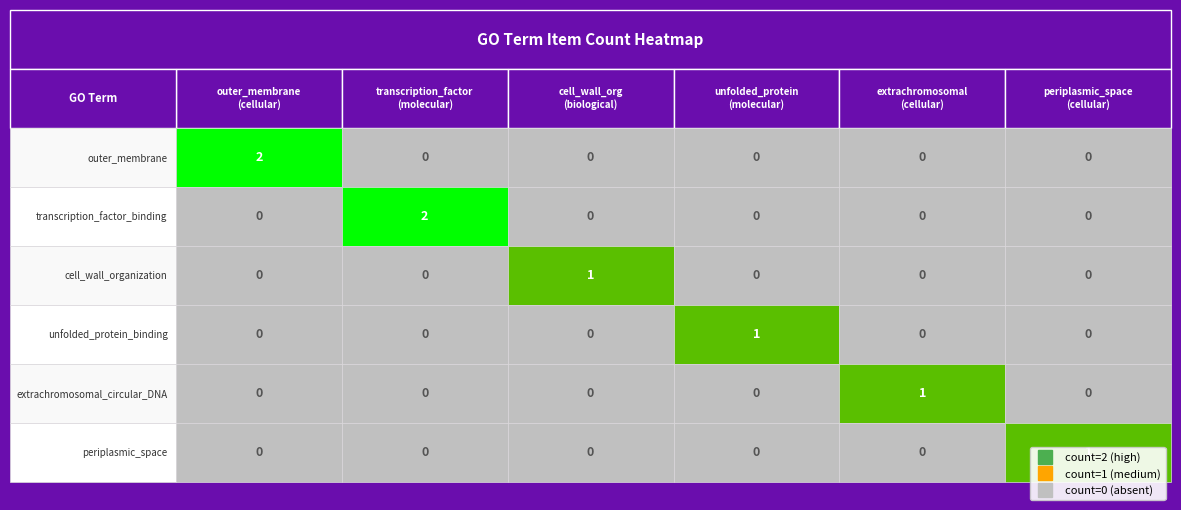

What is the total value across all series at extrachromosomal_circular_DNA?

1